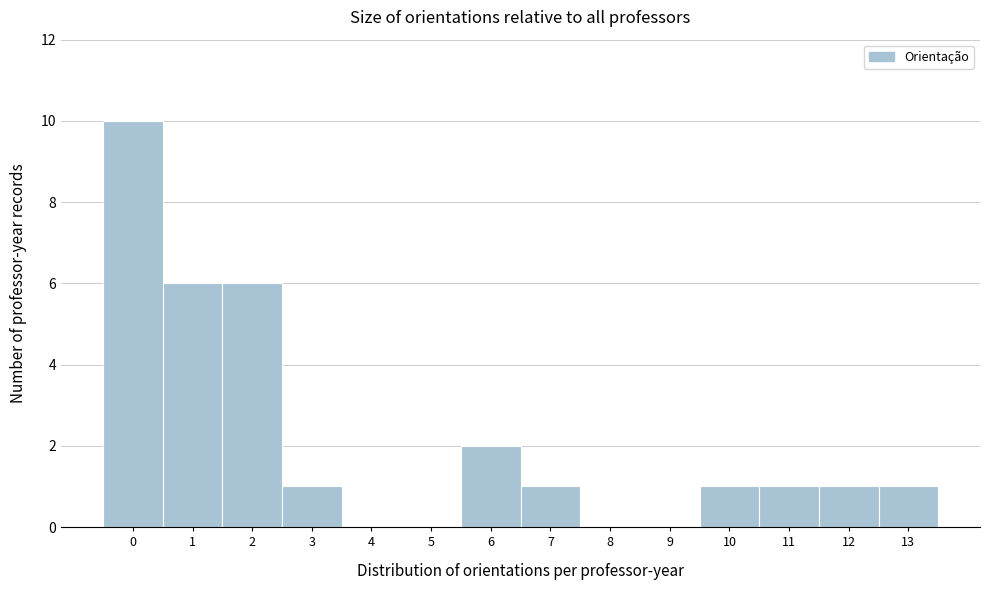

Reading left to right, transcribe all the data shown in this chart.

0=10	1=6	2=6	3=1	4=0	5=0	6=2	7=1	8=0	9=0	10=1	11=1	12=1	13=1